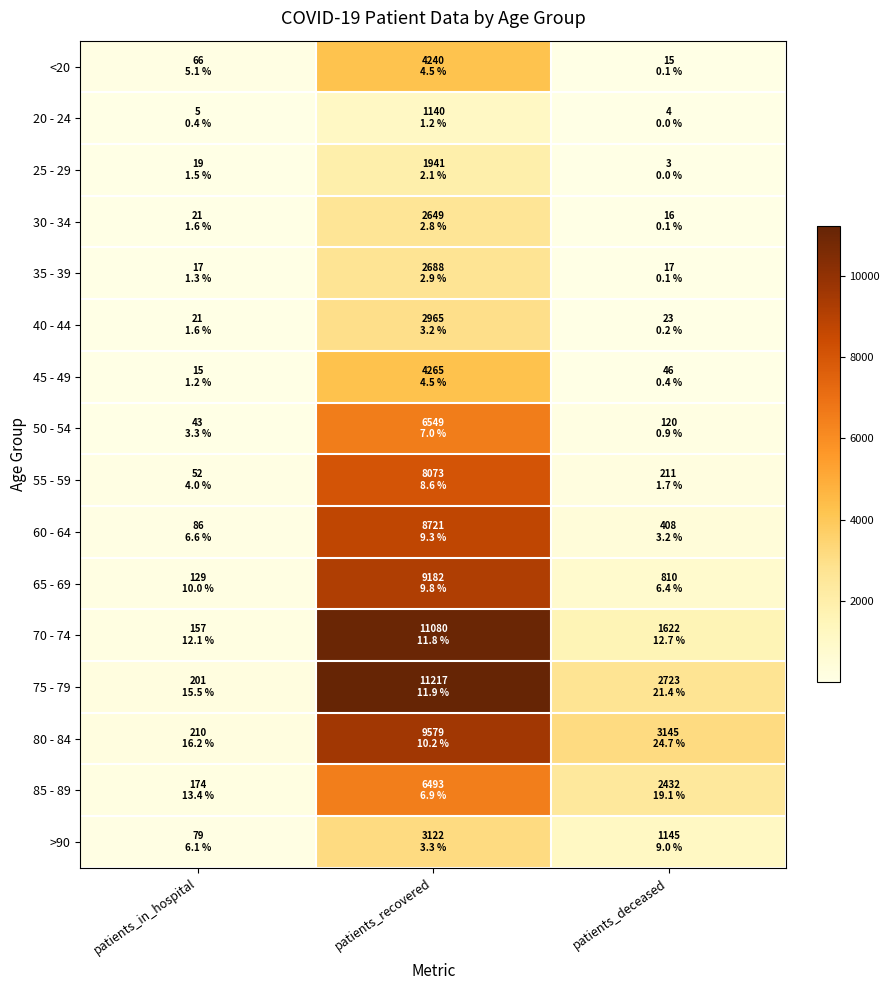

Which series changed the most between patients_in_hospital and patients_recovered?

75 - 79